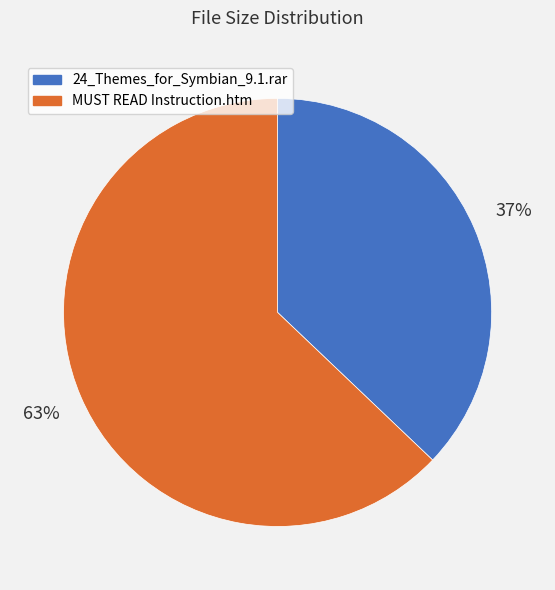

What is the largest slice in the pie chart?

MUST READ Instruction.htm